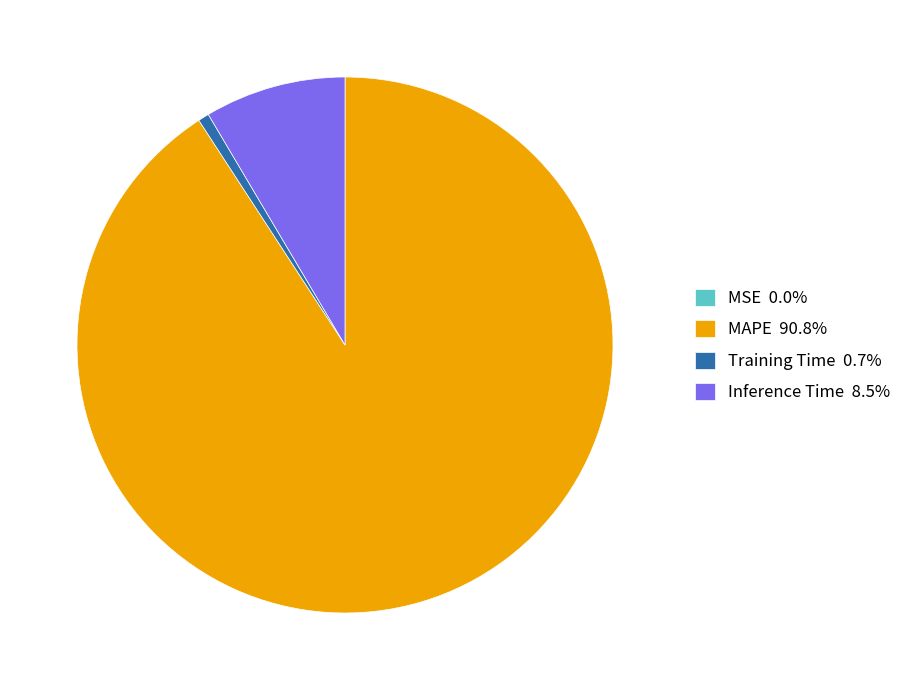

Do MAPE 90.8% and Training Time 0.7% together represent more than half of the pie?

Yes